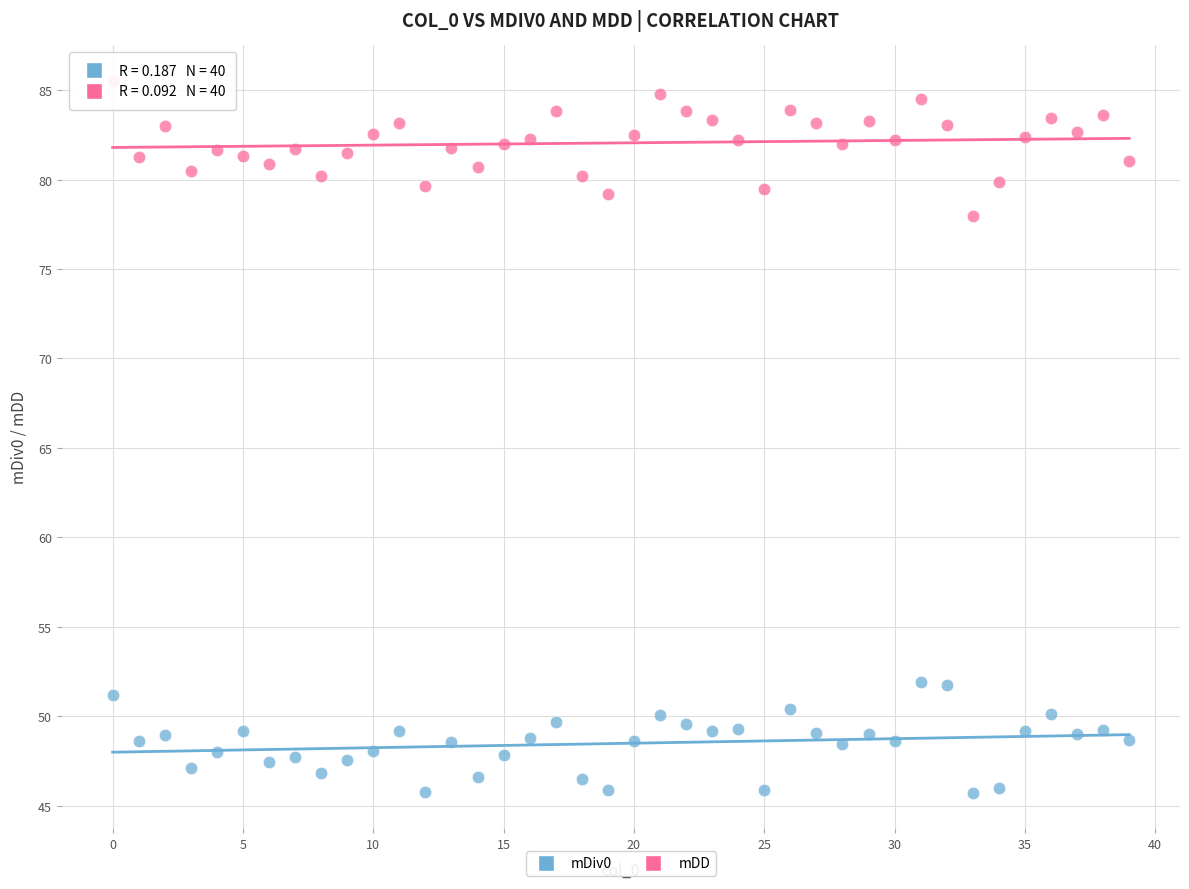

What are all the series names shown in the legend?

mDiv0, mDD